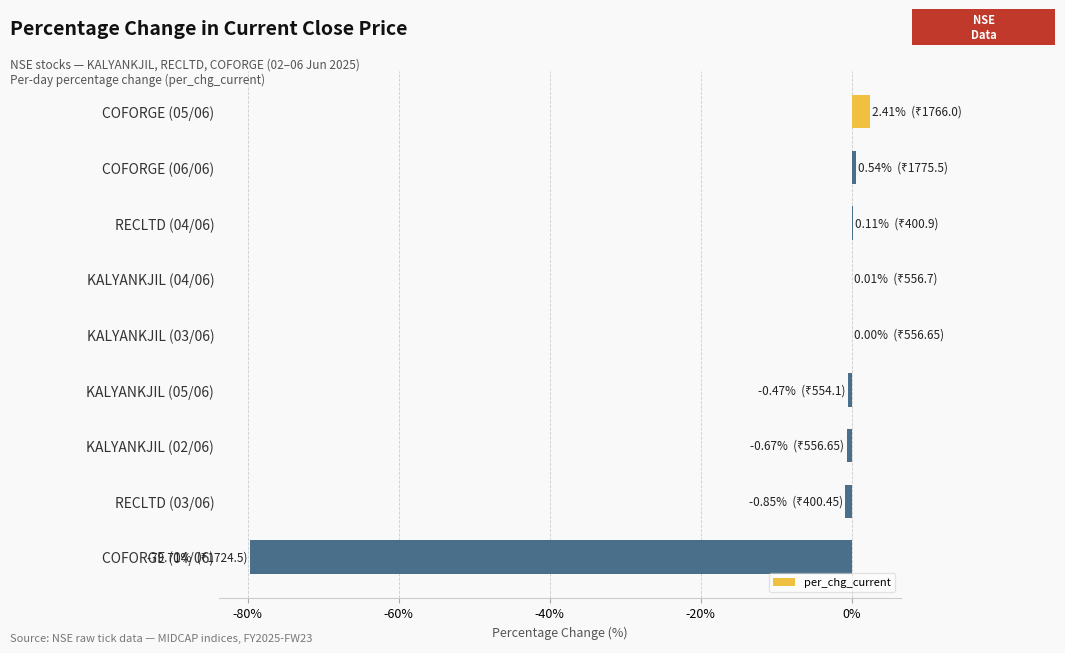

At which label is the value closest to -38?

RECLTD (03/06)